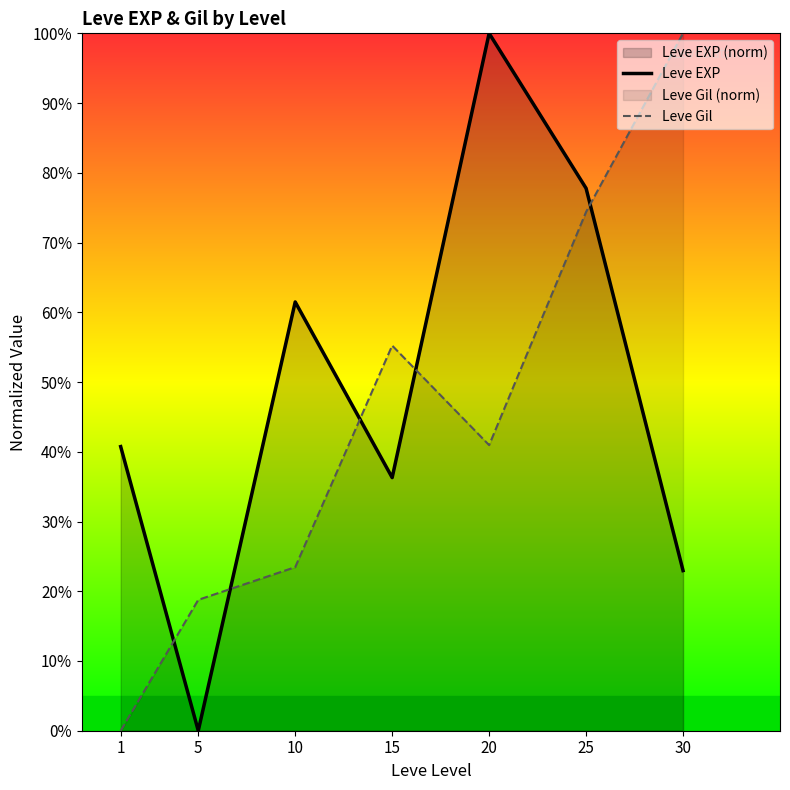

List the labels in order of Leve EXP value, smallest first.

5, 30, 15, 1, 10, 25, 20